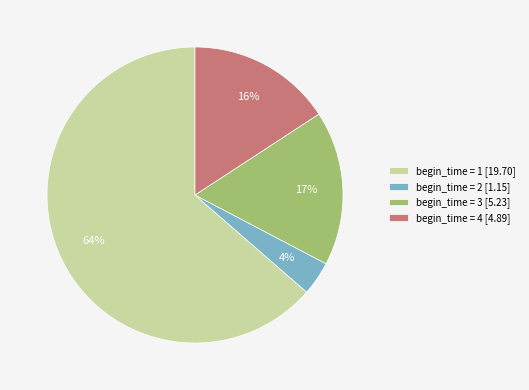

To the nearest percent, what is the average slice percentage?

25%